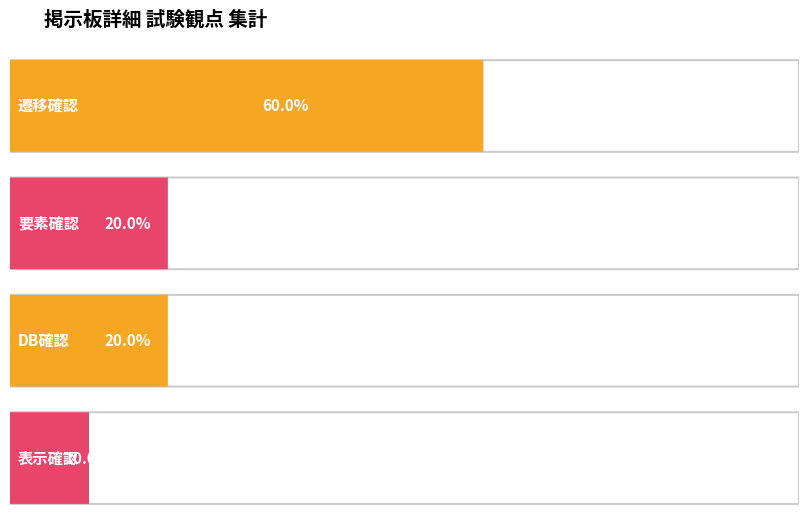

Between 9 and 2, which is larger?

9